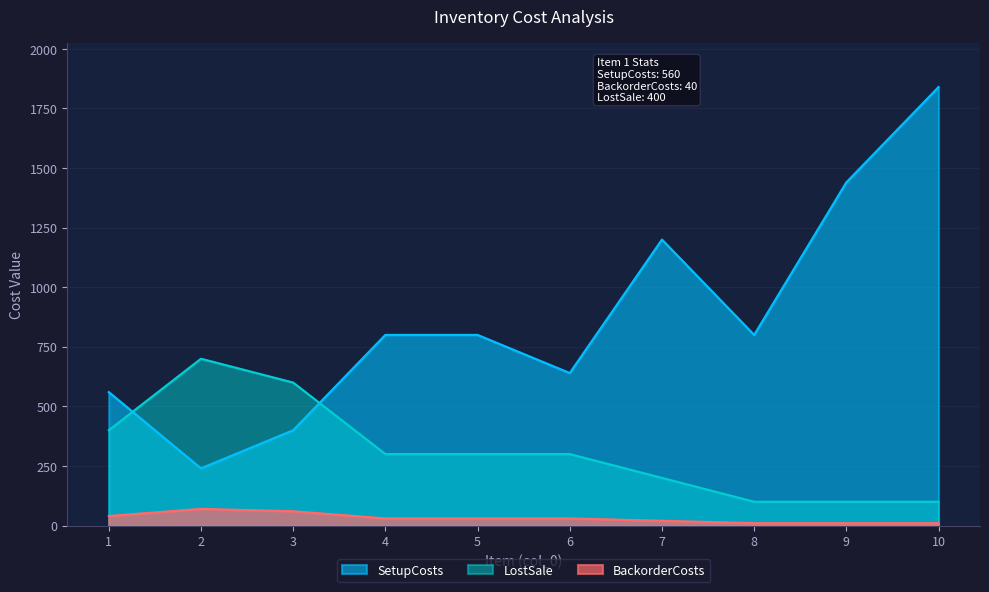

What is the greatest value displayed?

1840